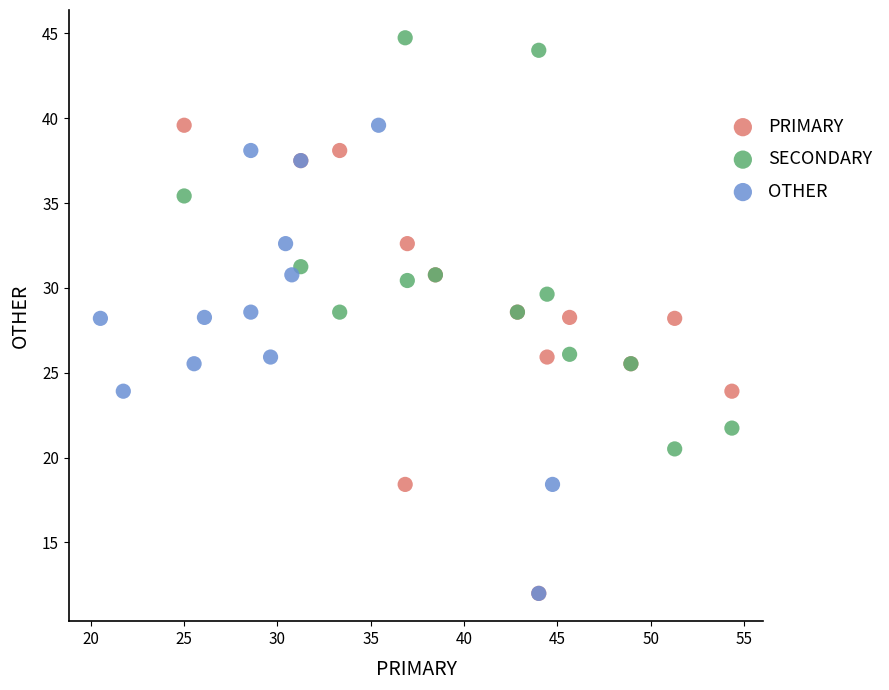

Which series reaches the maximum Y coordinate?

SECONDARY